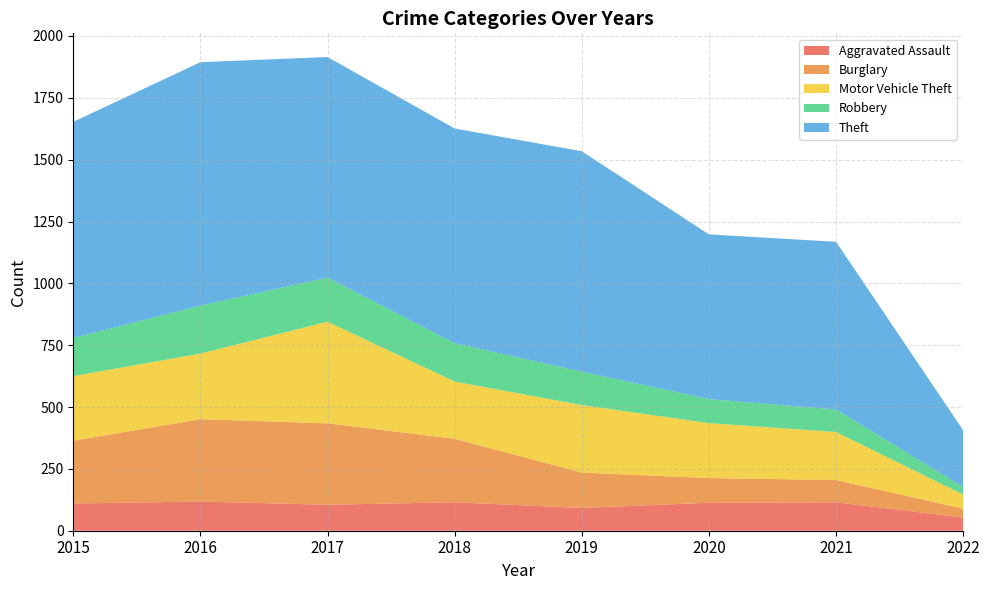

Reading left to right, transcribe all the data shown in this chart.

Aggravated Assault: 2015=110	2016=118	2017=105	2018=115	2019=92	2020=113	2021=115	2022=53
Burglary: 2015=254	2016=333	2017=329	2018=257	2019=143	2020=100	2021=90	2022=36
Motor Vehicle Theft: 2015=261	2016=265	2017=411	2018=231	2019=273	2020=222	2021=194	2022=57
Robbery: 2015=154	2016=194	2017=178	2018=155	2019=135	2020=97	2021=91	2022=30
Theft: 2015=874	2016=984	2017=892	2018=868	2019=891	2020=666	2021=678	2022=230